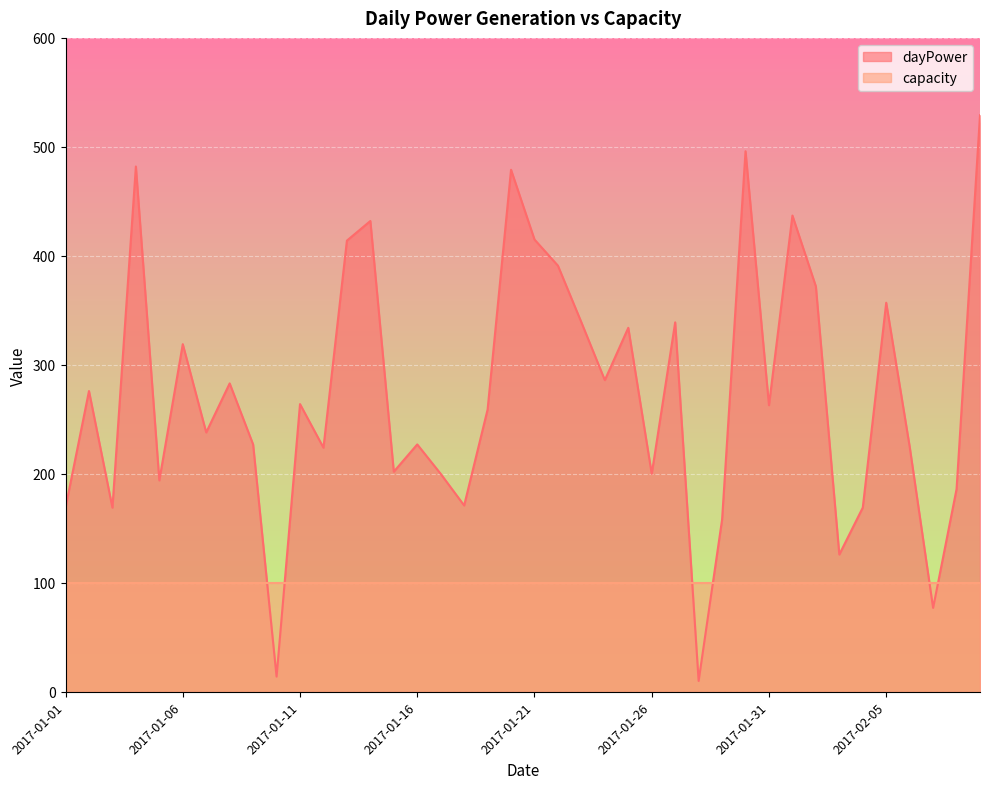

What is the value of the 23rd point from the left?

339